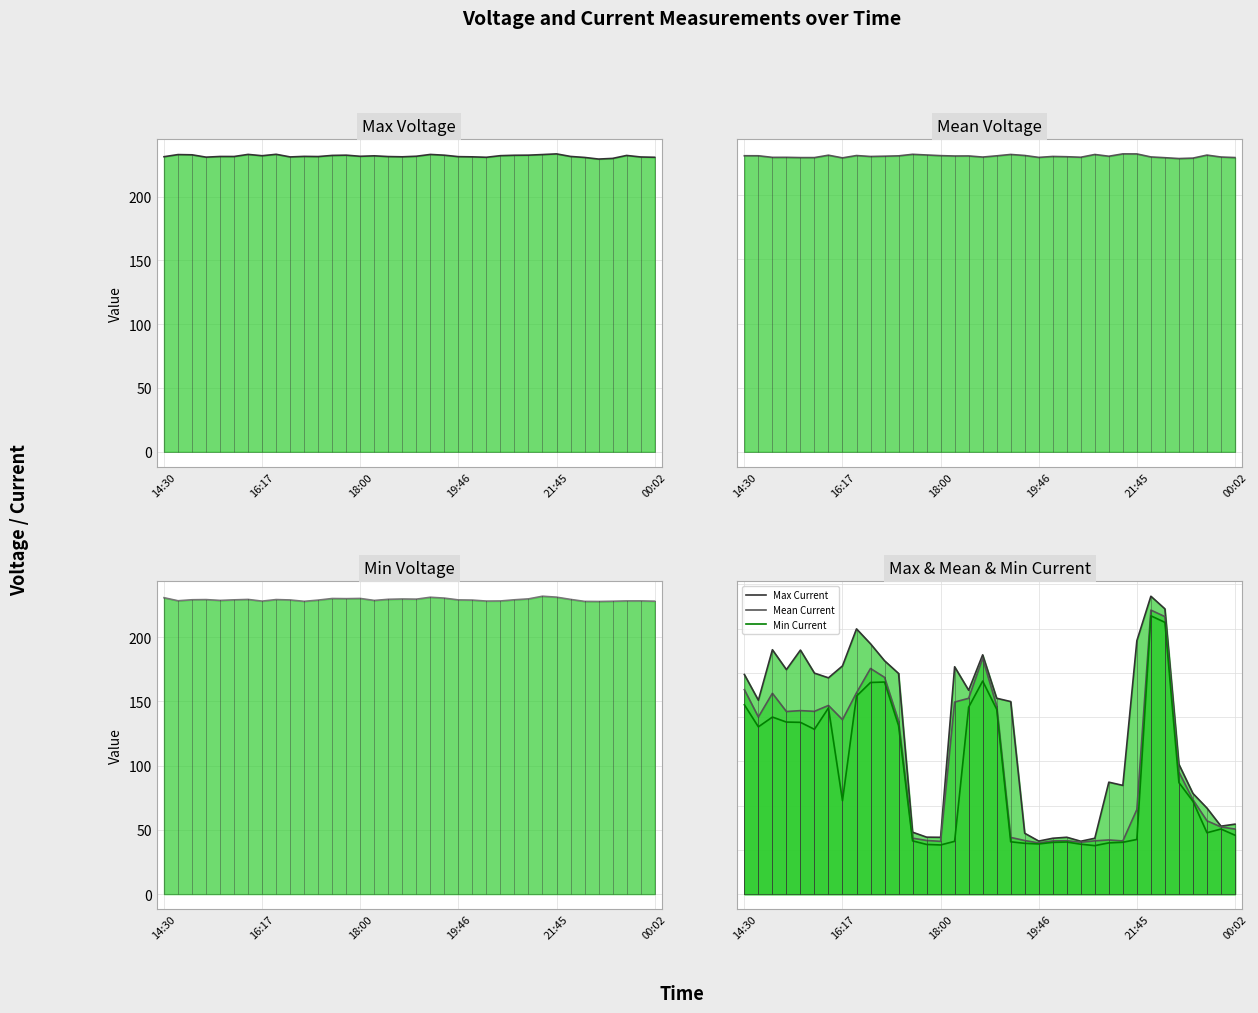

In Min Voltage, how many points are lower than both neighbors (excluding endpoints)?

9